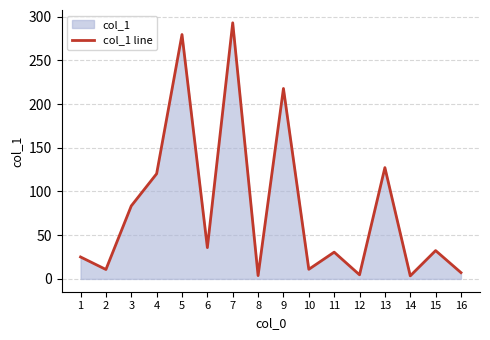

Reading right to left, what are all the values shown in this chart?

16=7.2	15=32.4	14=3.5	13=127.3	12=4.7	11=30.6	10=11.0	9=217.8	8=3.8	7=292.9	6=35.8	5=279.5	4=120.3	3=83.5	2=10.8	1=25.1